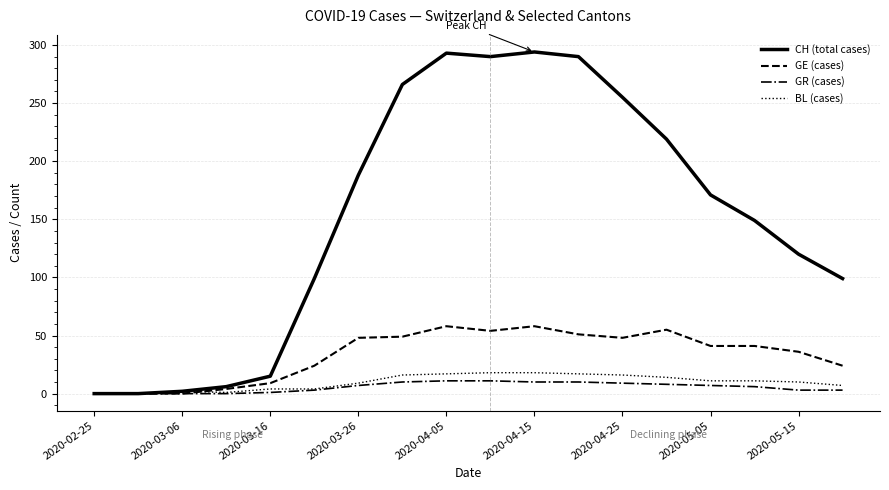

Which series has the widest spread of values?

CH (total cases)